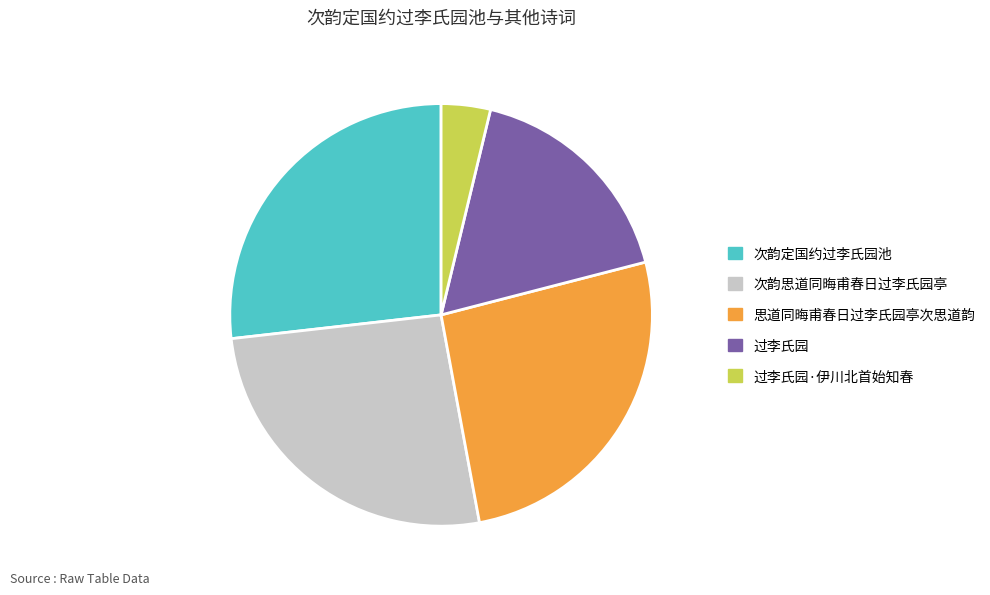

Do 过李氏园·伊川北首始知春 and 过李氏园 together represent more than half of the pie?

No